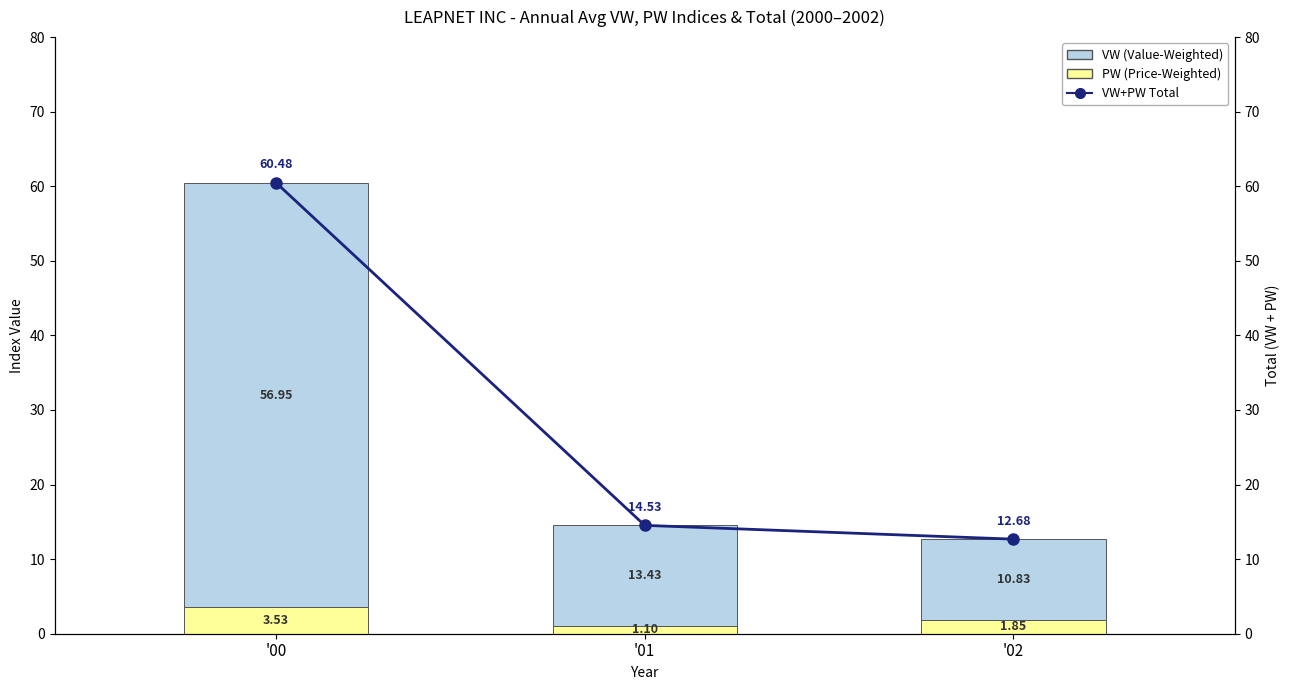

At how many categories does at least one series exceed 45?

1